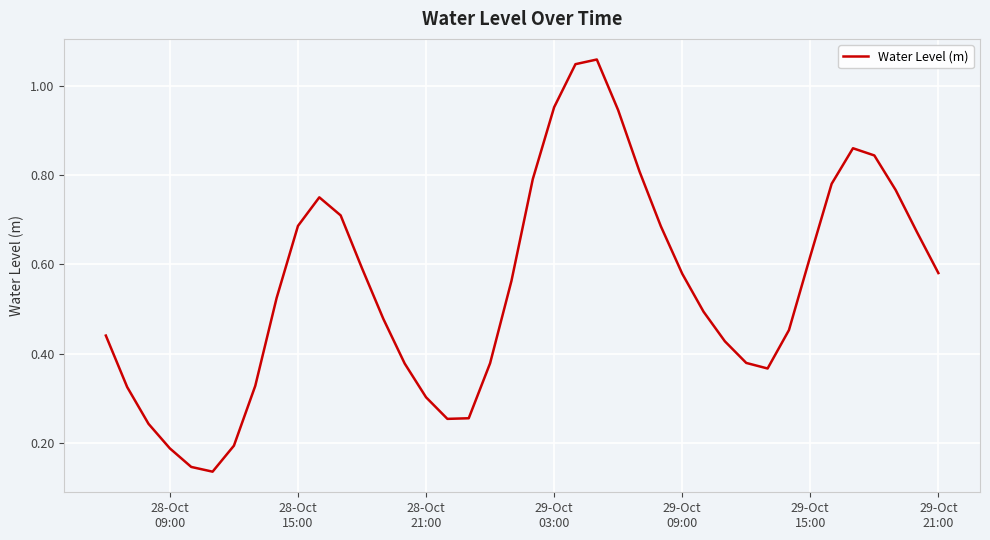

Reading left to right, what are all the values shown in this chart?

0.4	0.3	0.2	0.2	0.1	0.1	0.2	0.3	0.5	0.7	0.8	0.7	0.6	0.5	0.4	0.3	0.3	0.3	0.4	0.6	0.8	1.0	1.0	1.1	0.9	0.8	0.7	0.6	0.5	0.4	0.4	0.4	0.5	0.6	0.8	0.9	0.8	0.8	0.7	0.6